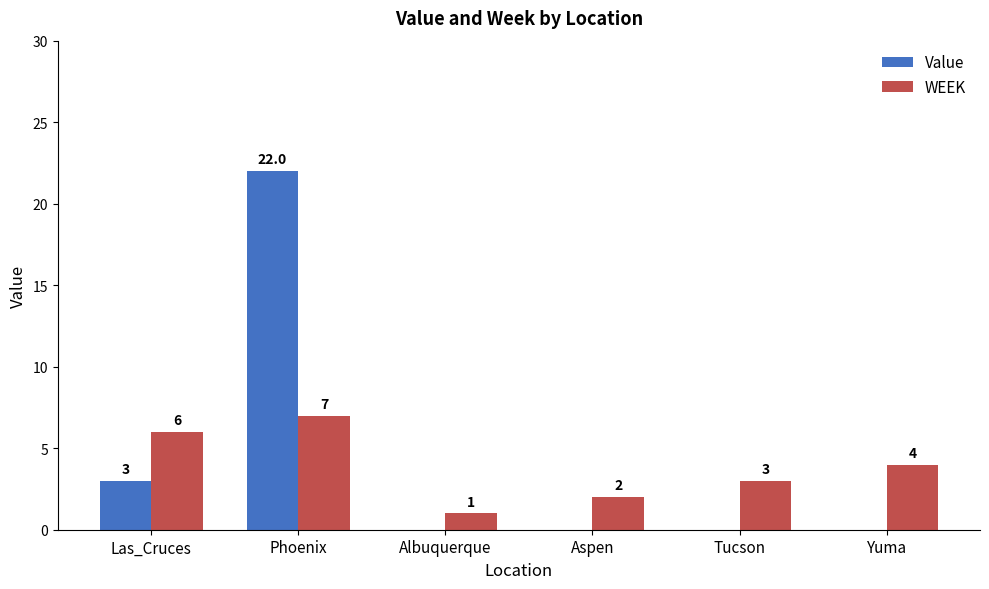

Which series has the largest total across all categories?

Value